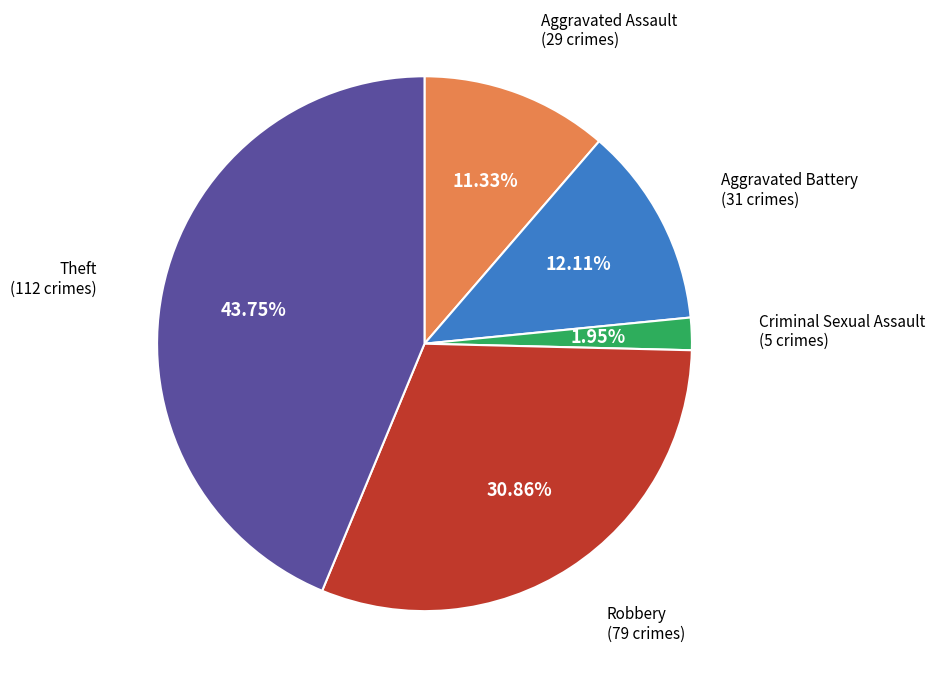

Is there a majority slice in this chart?

No